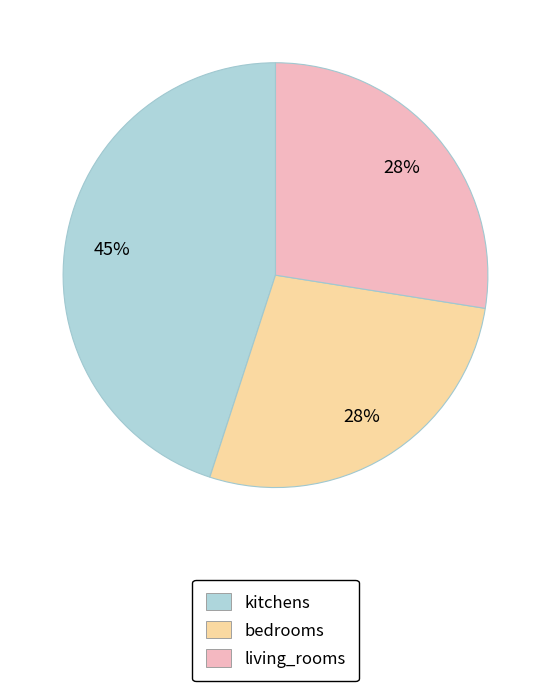

Does kitchens account for over 50% of the chart?

No